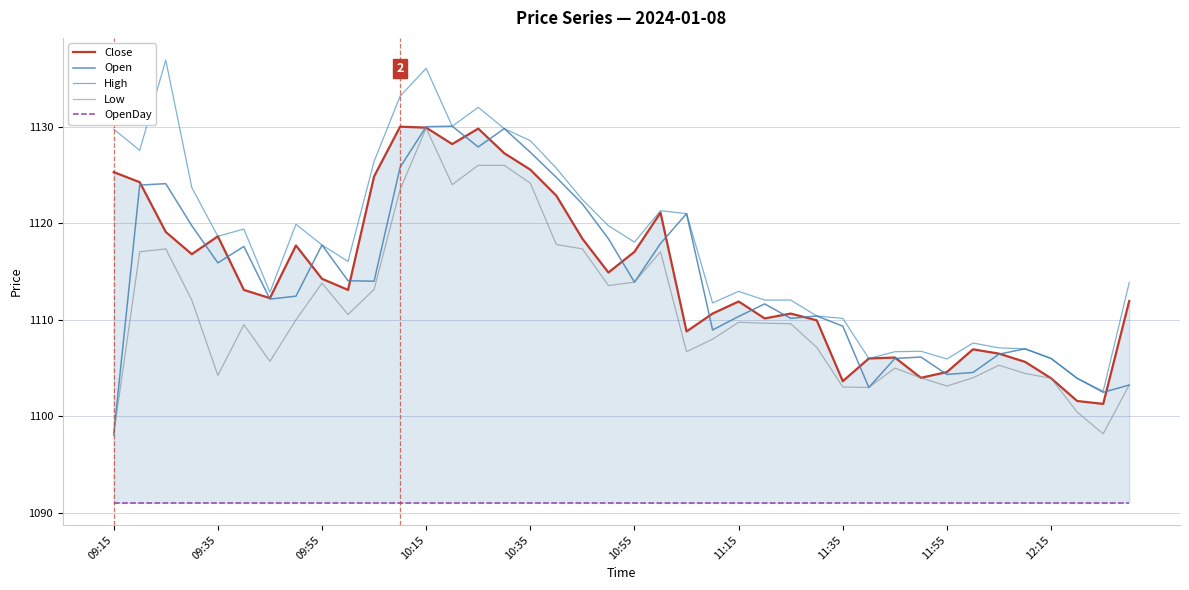

True or false: High has more than 0 interior local peaks.

True